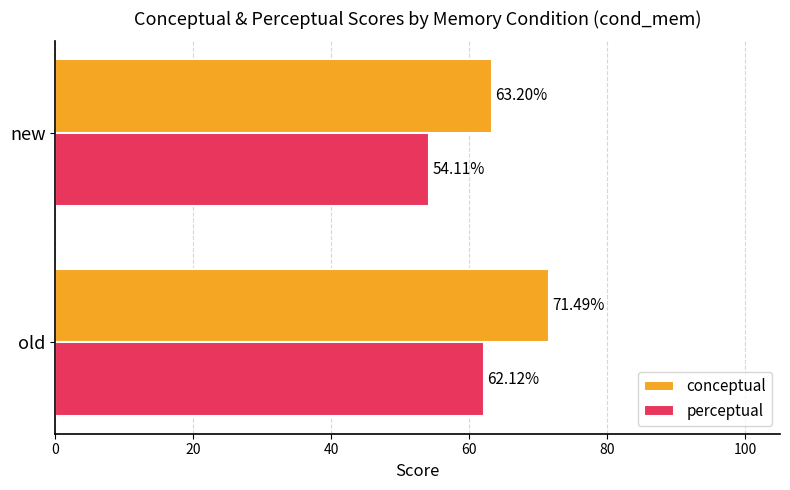

Which series has the largest total across all categories?

conceptual